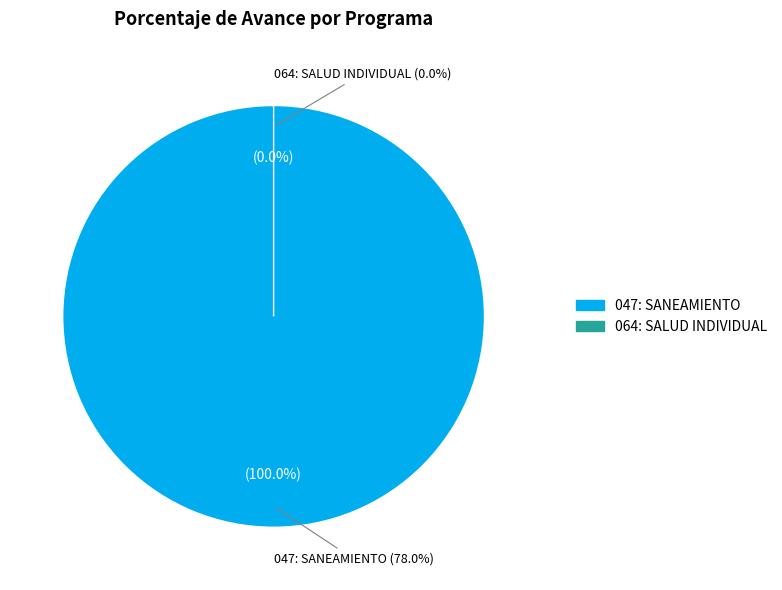

Which category has the smallest portion of the pie?

064: SALUD INDIVIDUAL